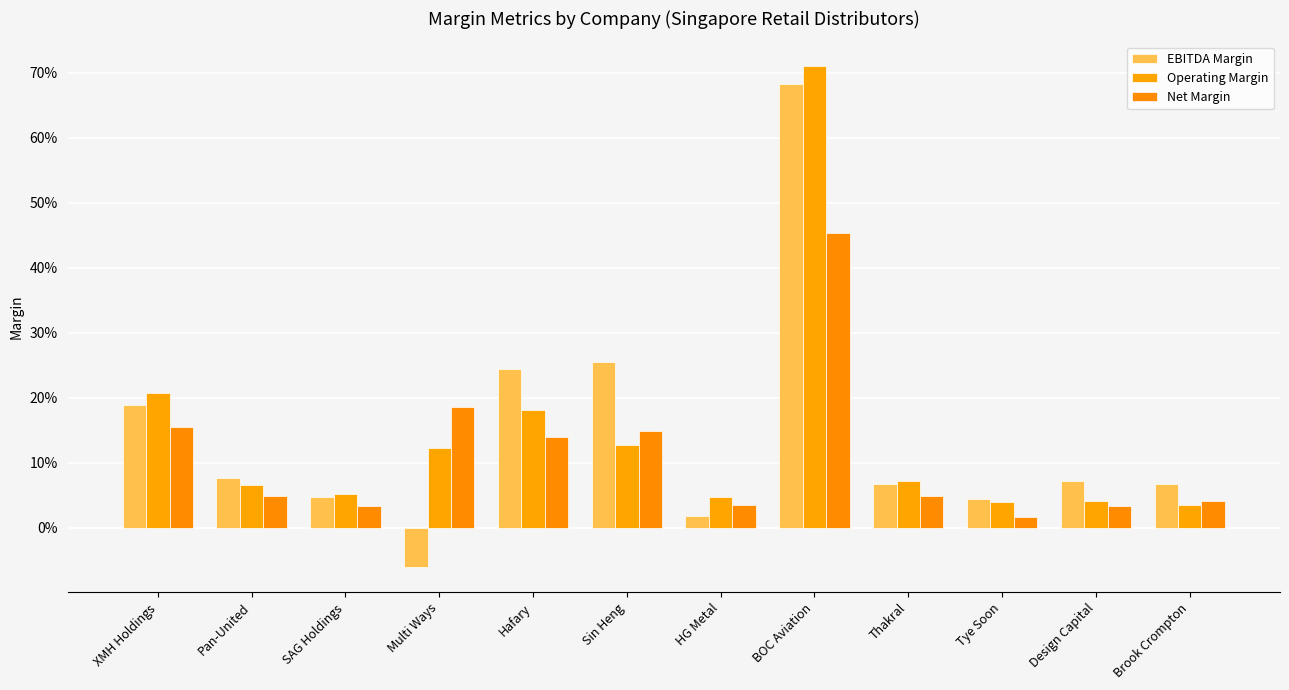

Are the bars grouped side by side (vs. stacked)?

Yes